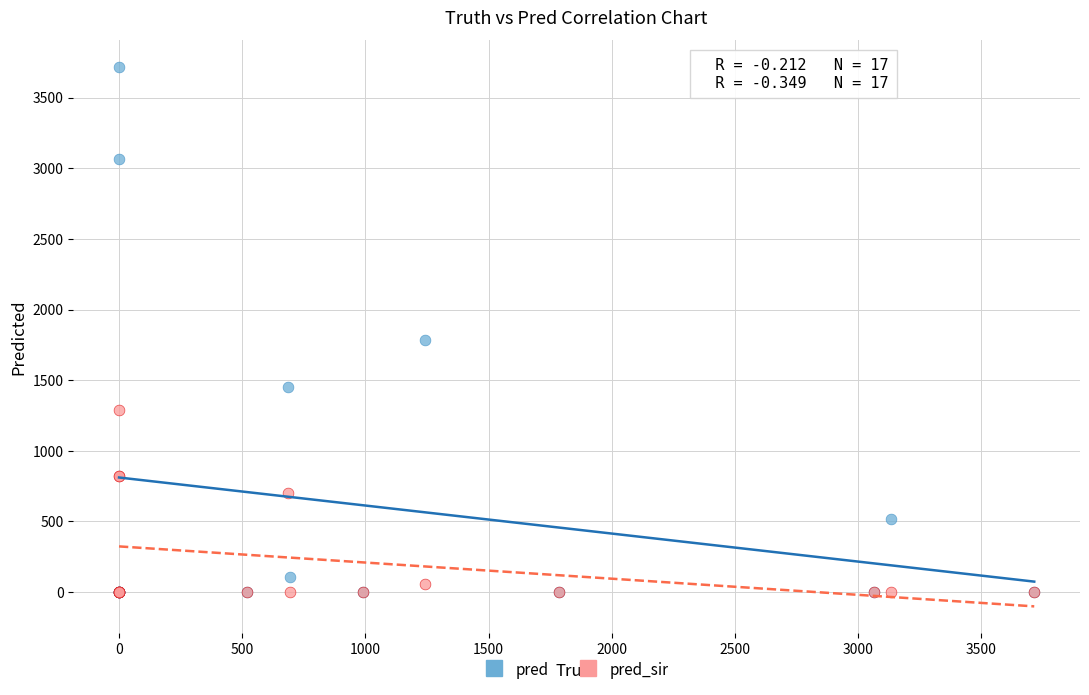

Which series has the largest Y range (max minus min)?

pred